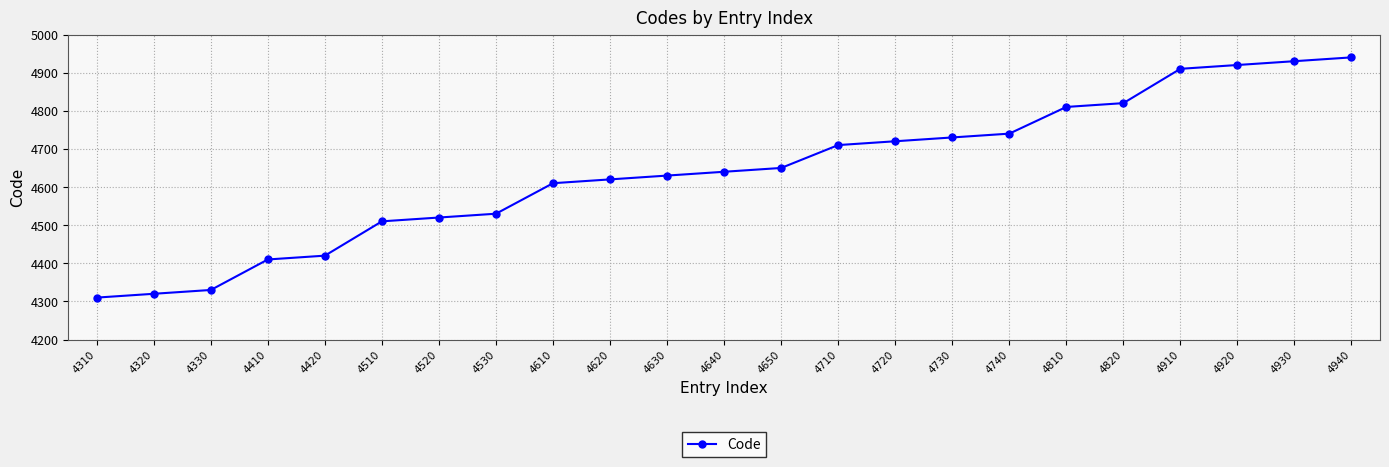

What is the sum of all values?

106730